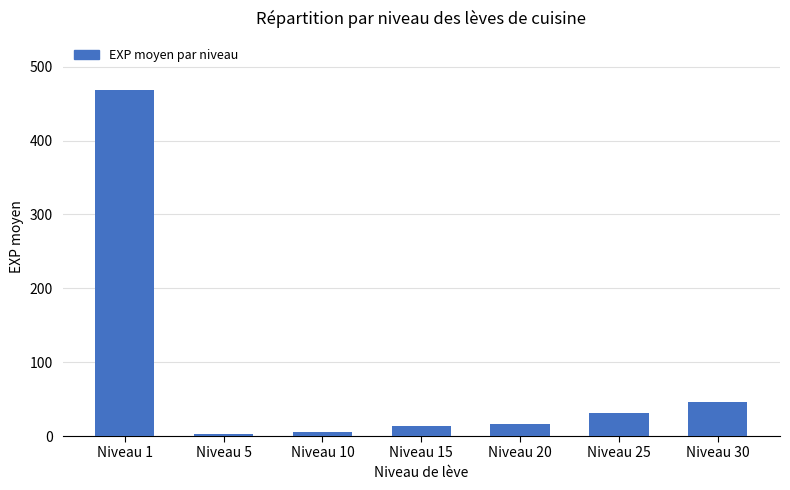

Does the chart contain stacked bars?

No